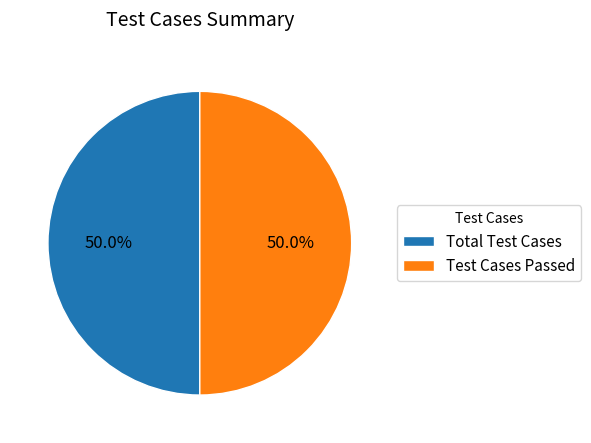

True or false: Test Cases Passed accounts for 50% of the total.

True